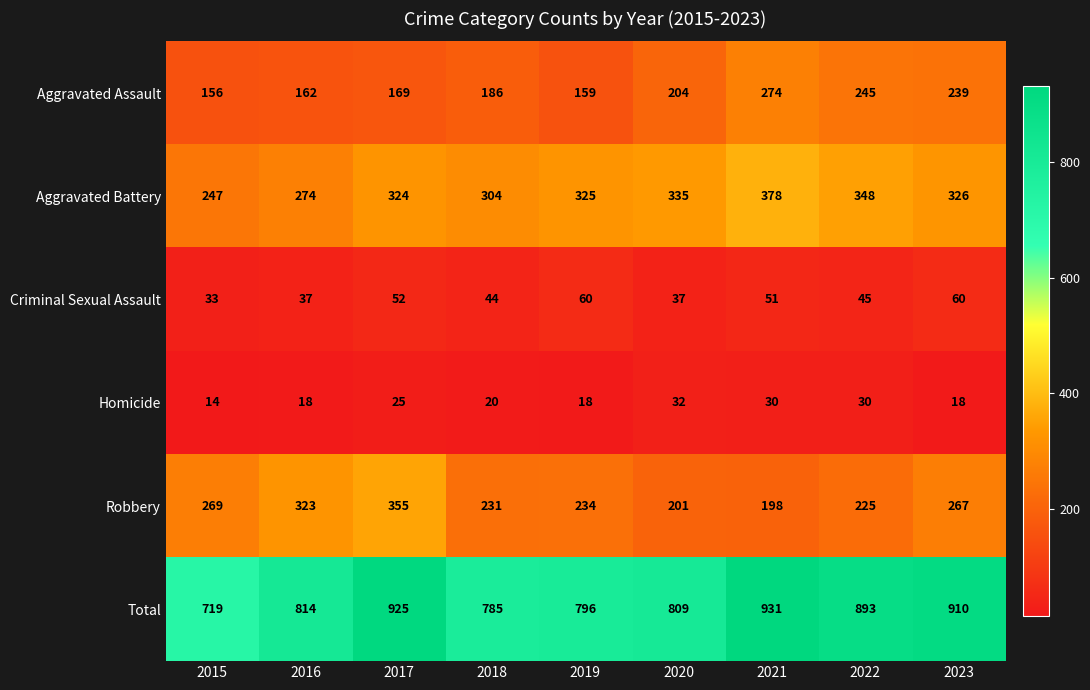

What is the difference between the maximum and second lowest values in the Robbery series?

154